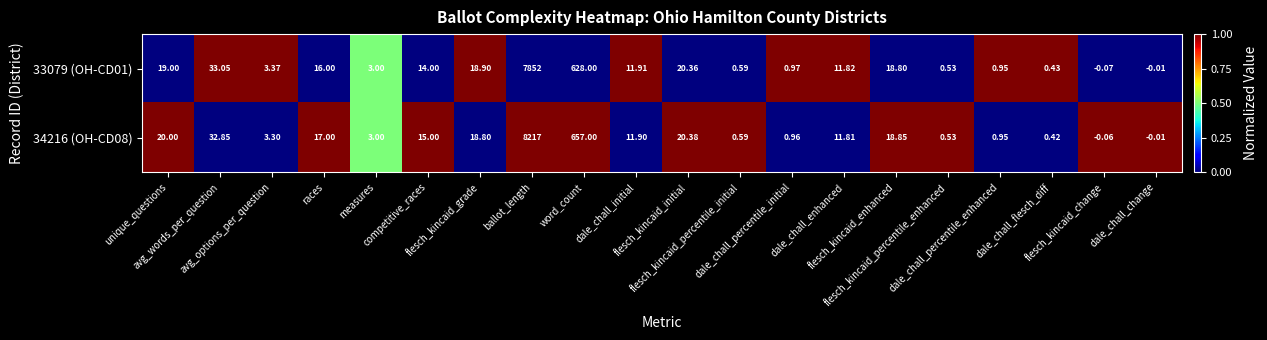

How many values in 34216 (OH-CD08) are below zero?

2